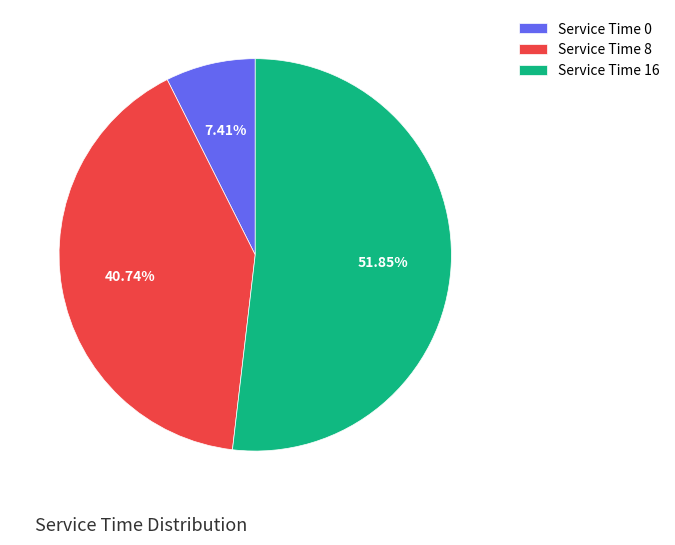

Which has a higher value, Service Time 8 or Service Time 0?

Service Time 8